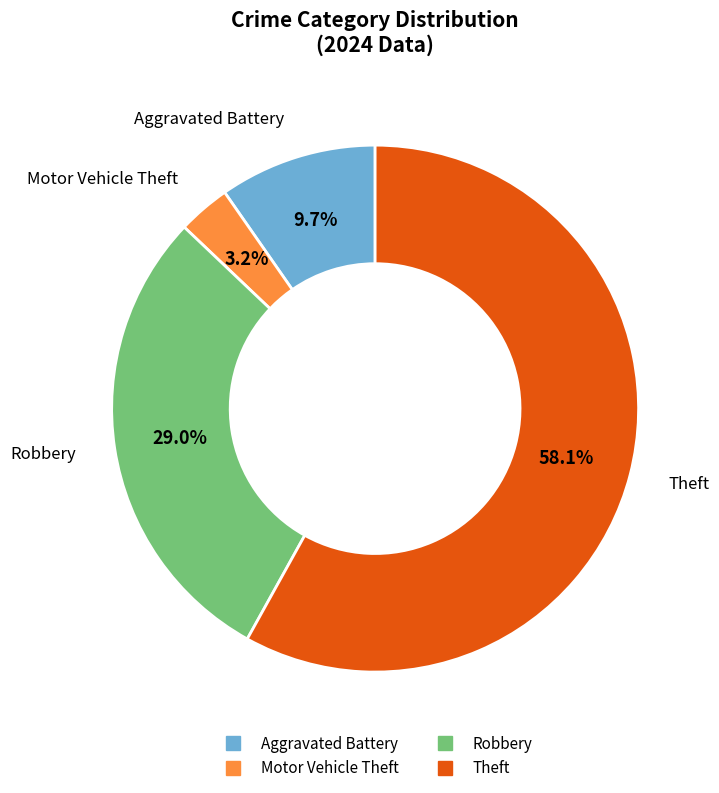

Is there any slice that represents more than half of the pie?

Yes